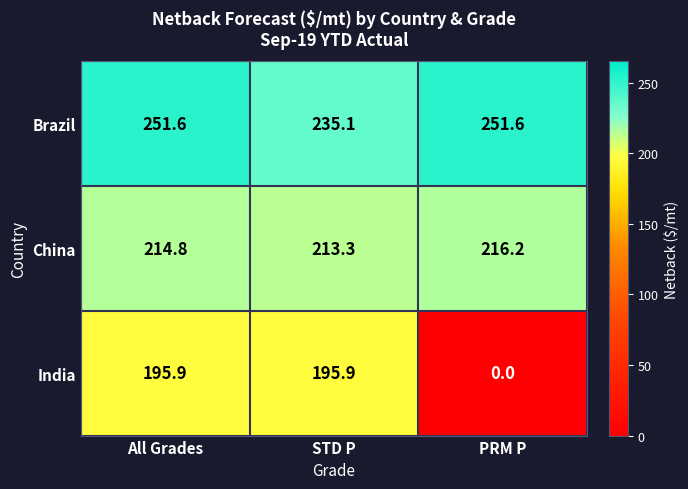

What is the difference between the maximum and minimum values in the India series?

195.9